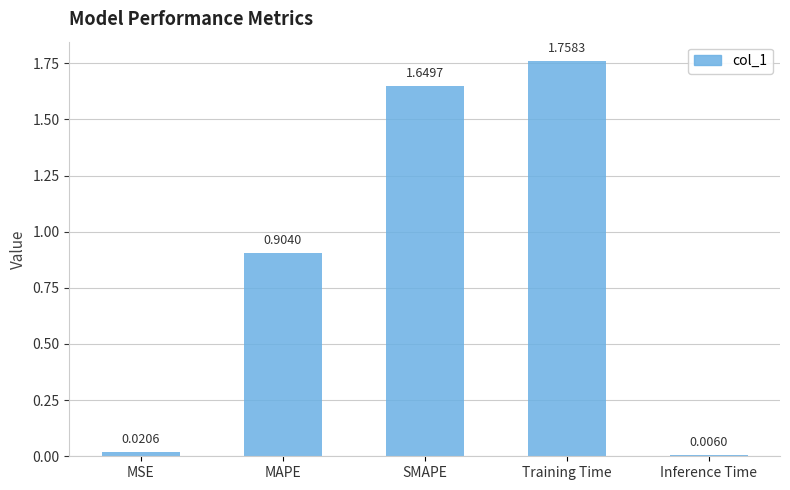

Rank the categories by value from highest to lowest.

Training Time, SMAPE, MAPE, MSE, Inference Time